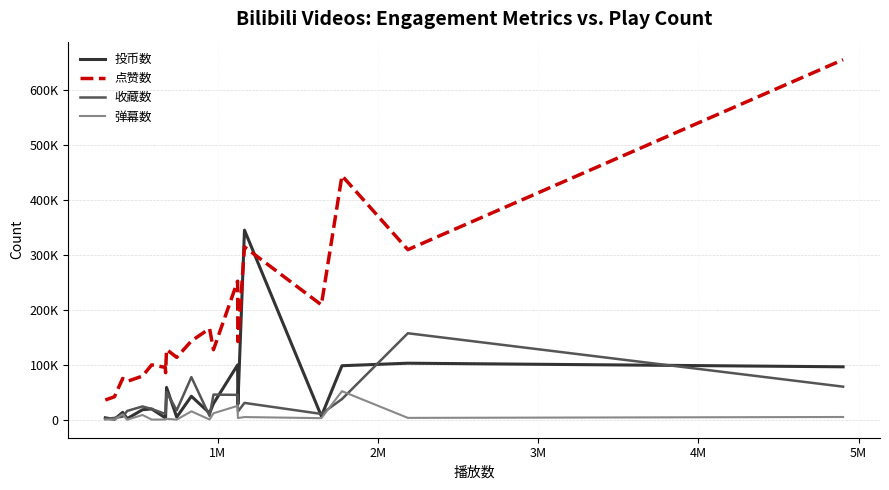

True or false: 收藏数 has more than 2 points higher than both neighbors.

True